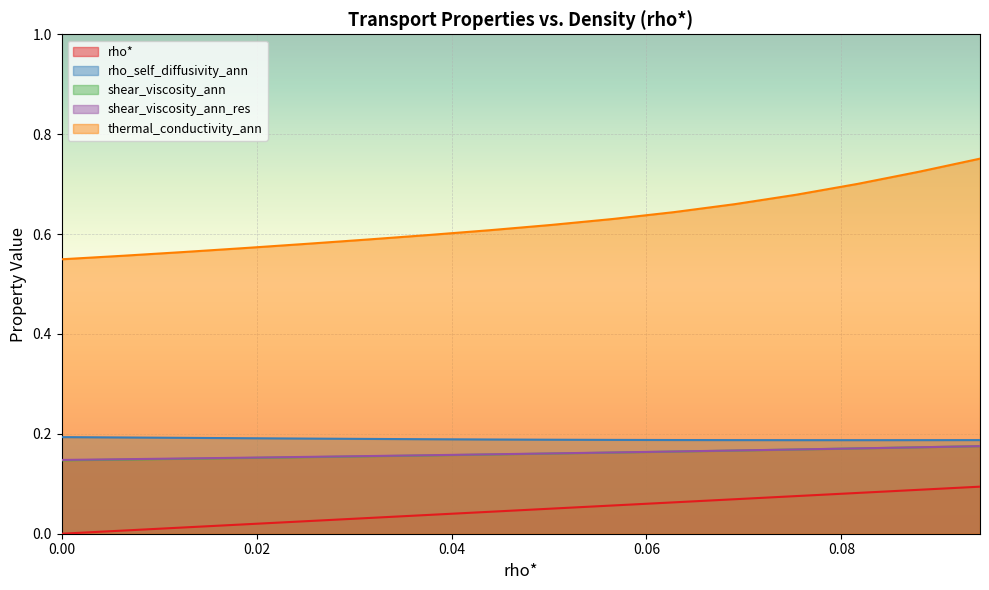

Which series has the widest spread of values?

thermal_conductivity_ann